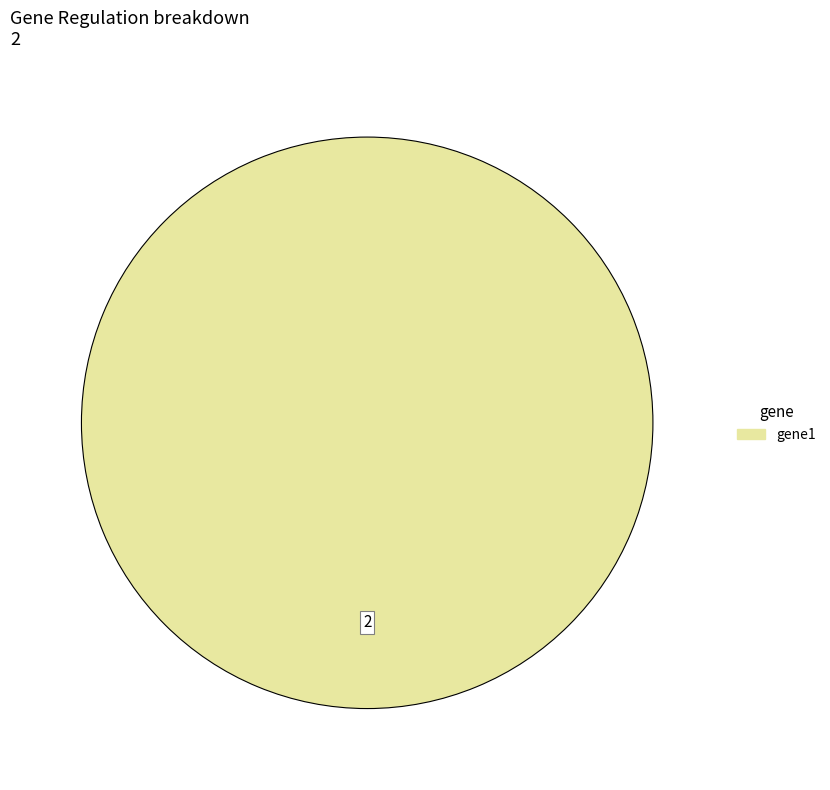

Does any single category account for the majority?

Yes